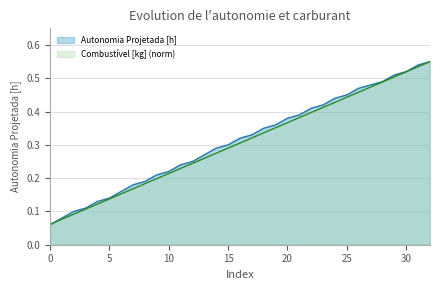

Between 12 and 27, which series saw the biggest shift?

Autonomia Projetada [h]